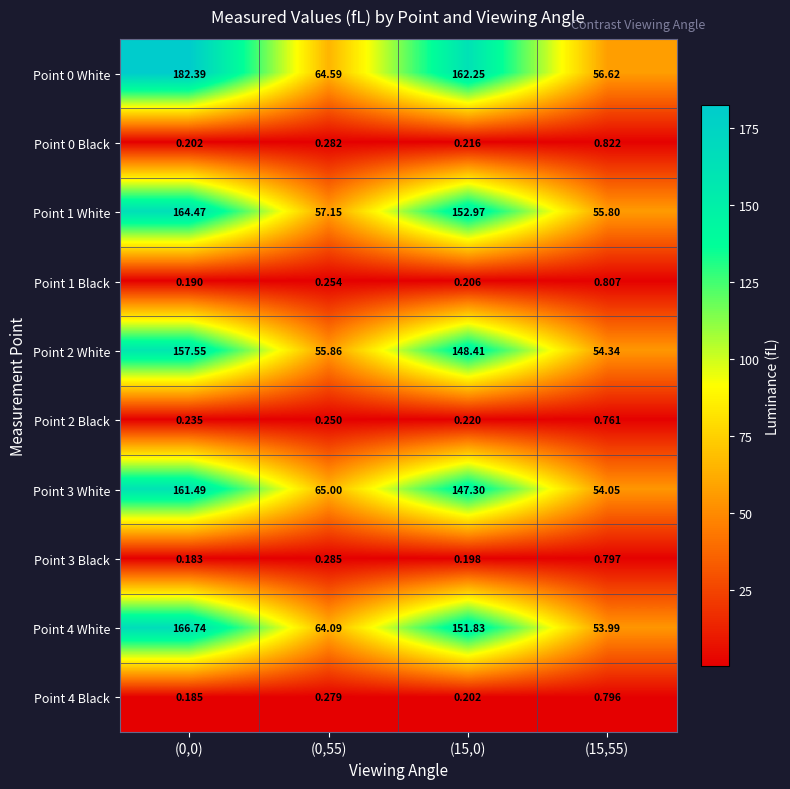

What is the total value across all series at (0,0)?

833.6